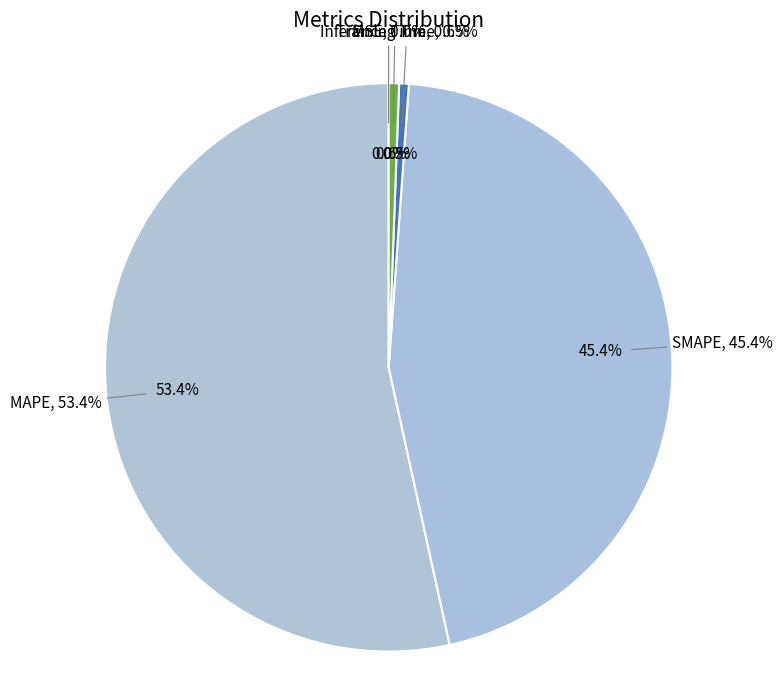

Which category has the smallest portion of the pie?

MSE